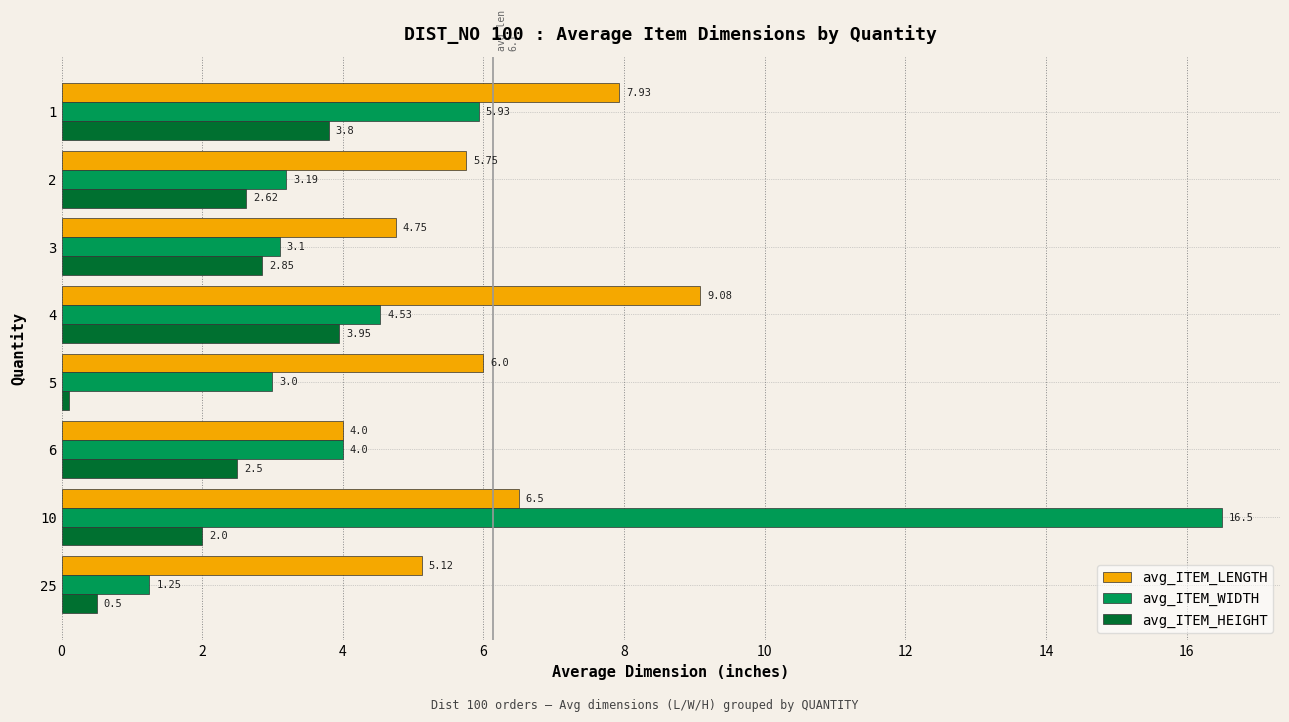

List the labels in order of avg_ITEM_HEIGHT value, smallest first.

5, 25, 10, 6, 2, 3, 1, 4